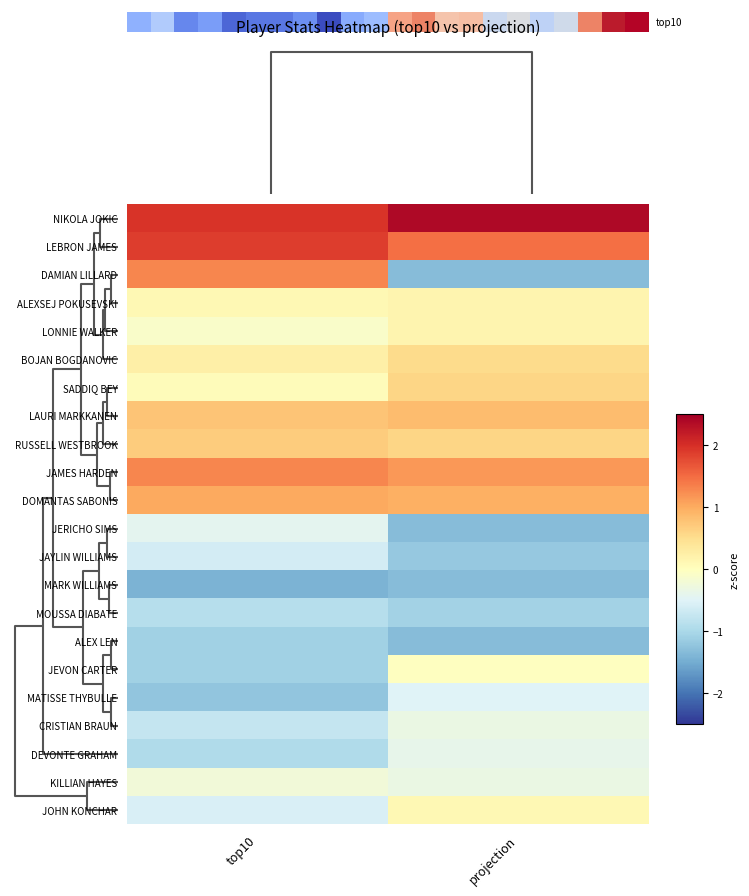

Which category has the highest value in the ALEXSEJ POKUSEVSKI series?

projection